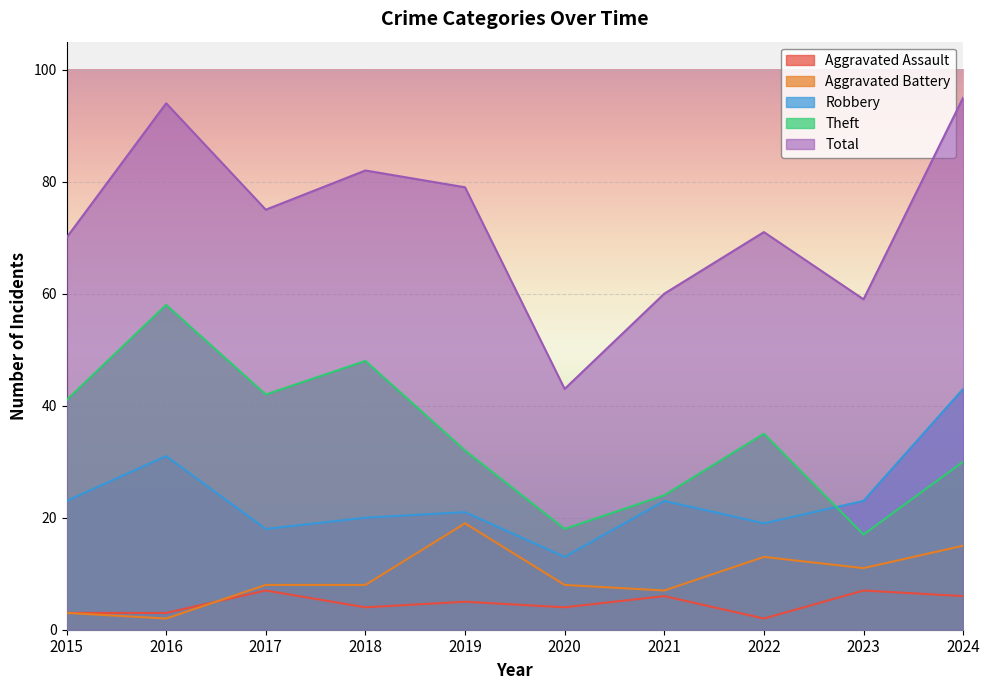

What is the sum of the Aggravated Assault values at 2020 and 2021?

10